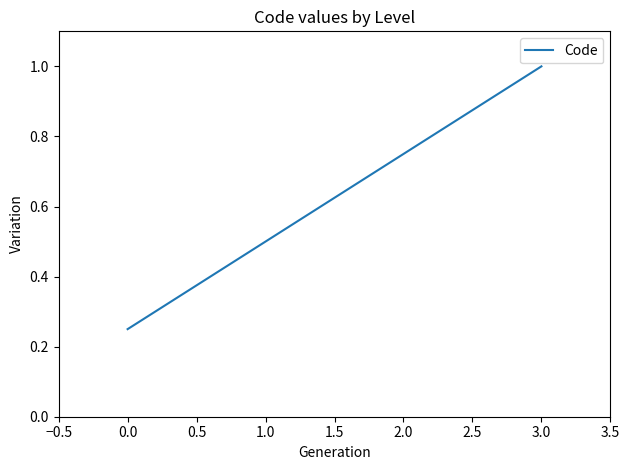

List the labels in order of value, smallest first.

0.0, 1.0, 2.0, 3.0